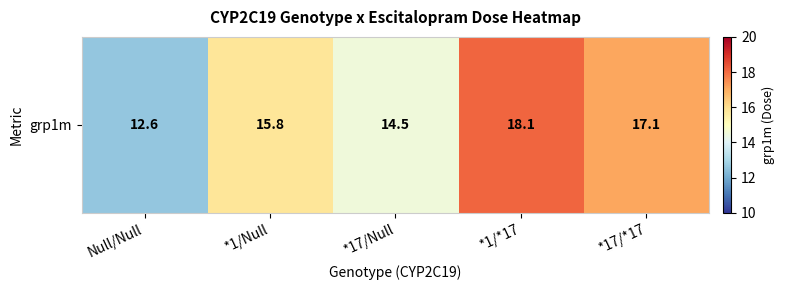

Reading left to right, extract all data points from this chart.

12.6	15.8	14.5	18.1	17.1